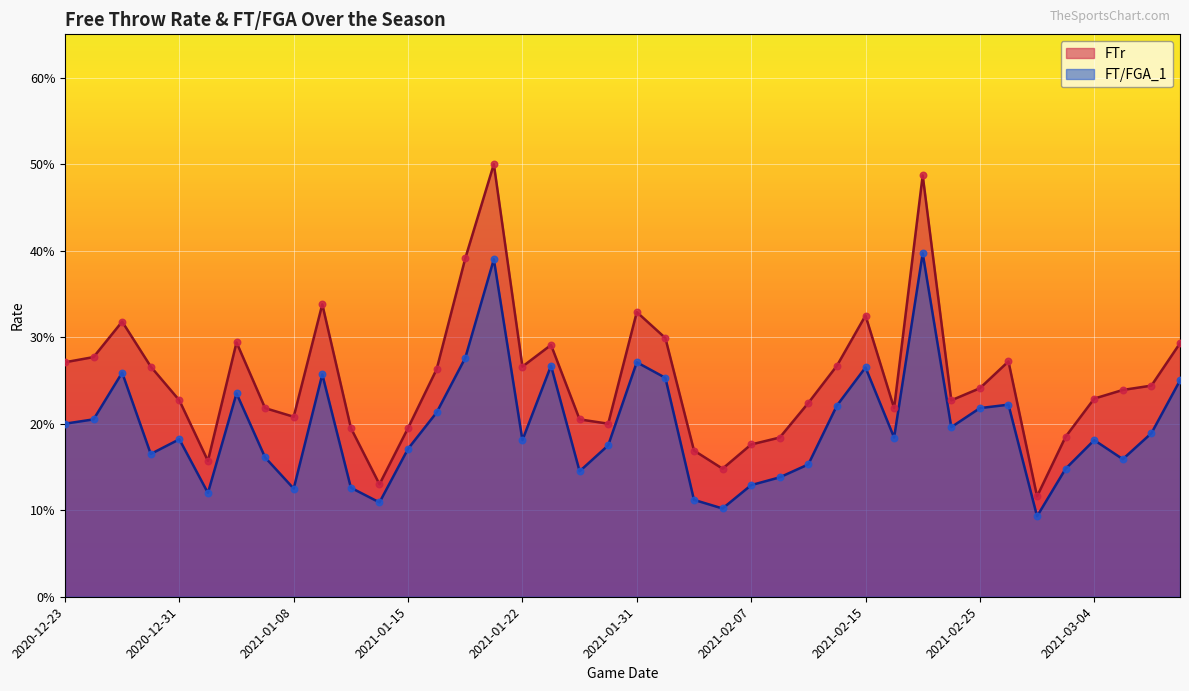

Which series contains the lowest Y value?

FT/FGA_1